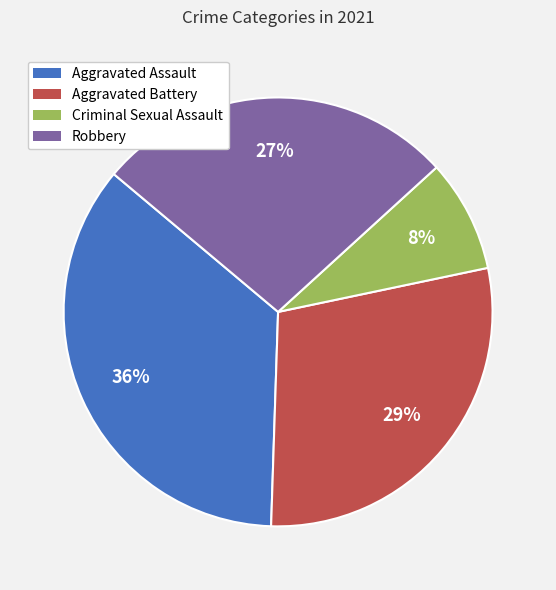

Combined, do Aggravated Battery and Criminal Sexual Assault account for over 50%?

No